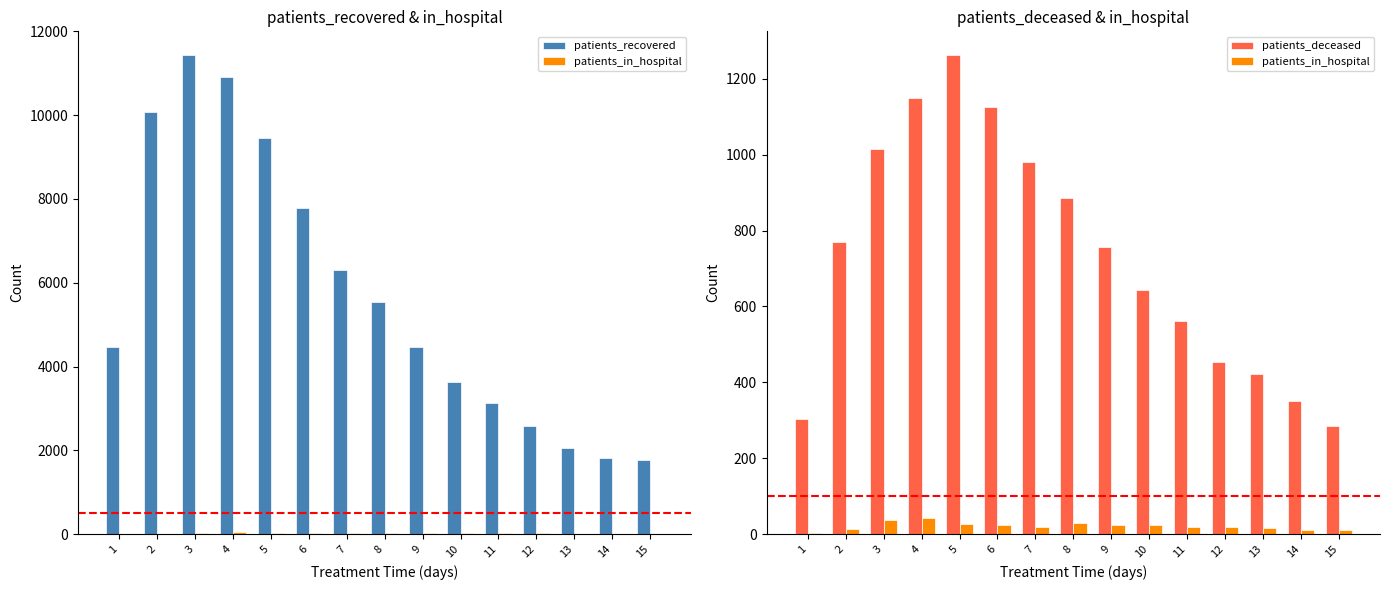

Between 1 and 11, which series saw the biggest shift?

patients_recovered